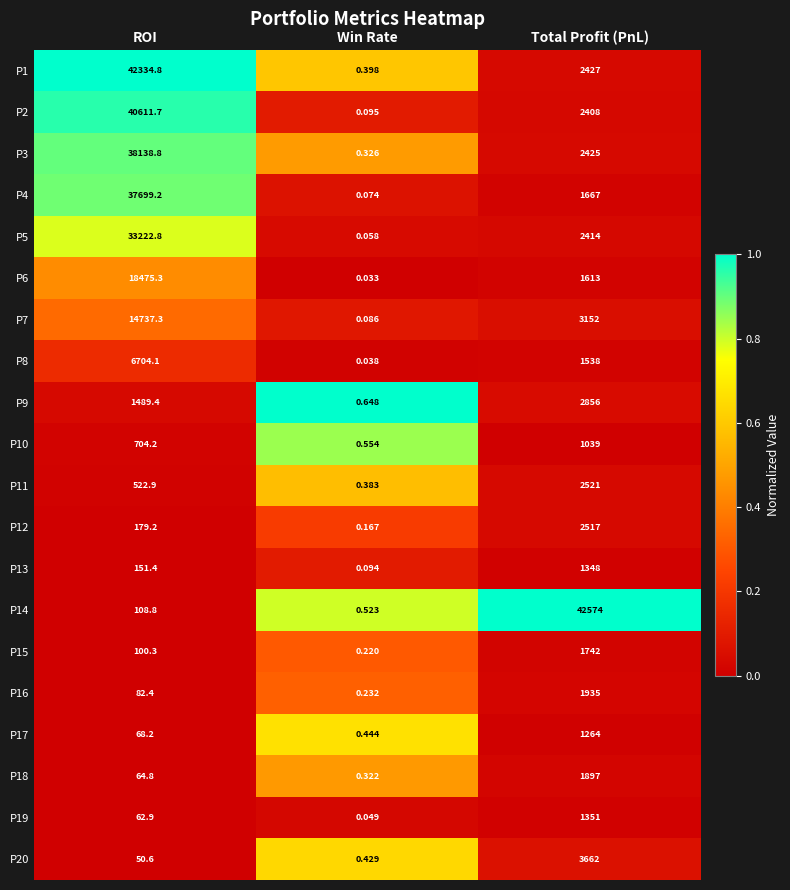

List the labels in order of P18 value, smallest first.

Win Rate, ROI, Total Profit (PnL)